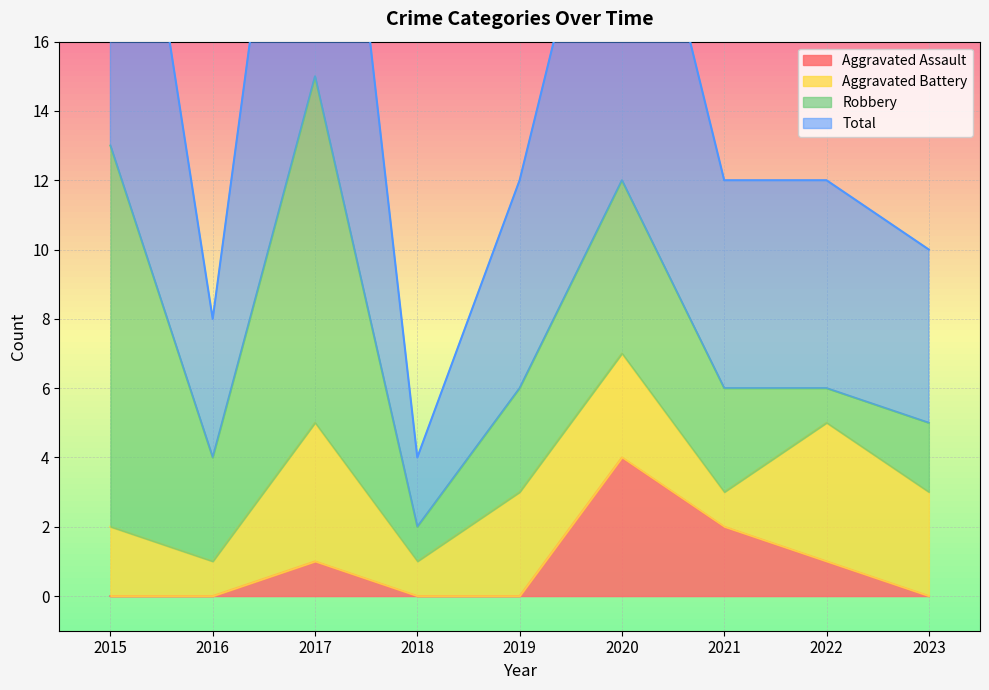

What is the sum of the Aggravated Assault values at 2020 and 2023?

4